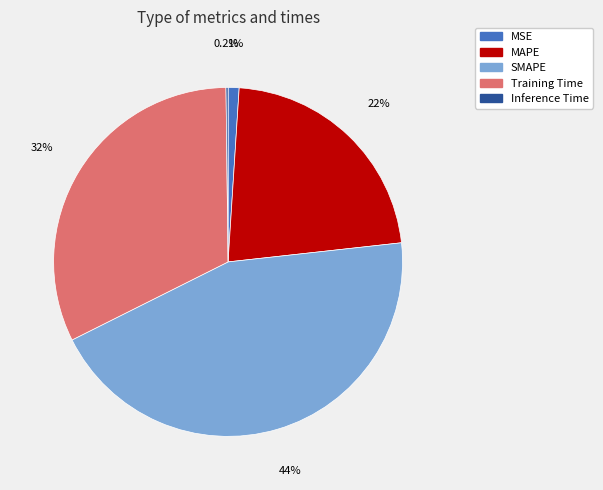

True or false: MAPE accounts for 22% of the total.

True